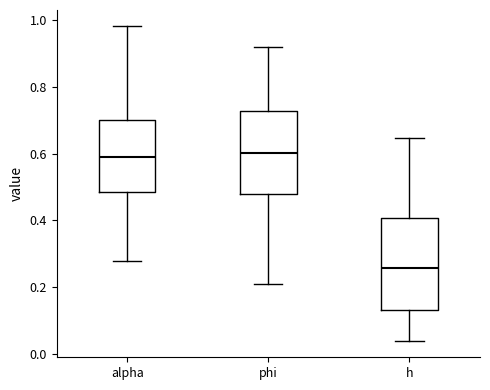

Comparing the boxes themselves (not the whiskers), which one is the tallest?

h